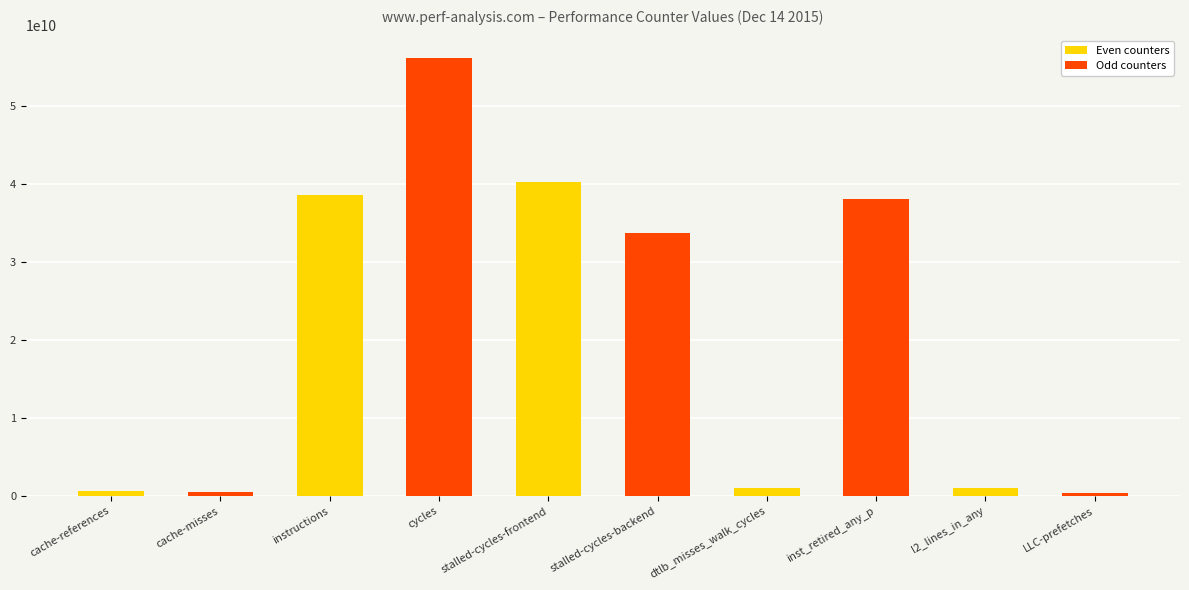

Count the number of categories in the chart.

10